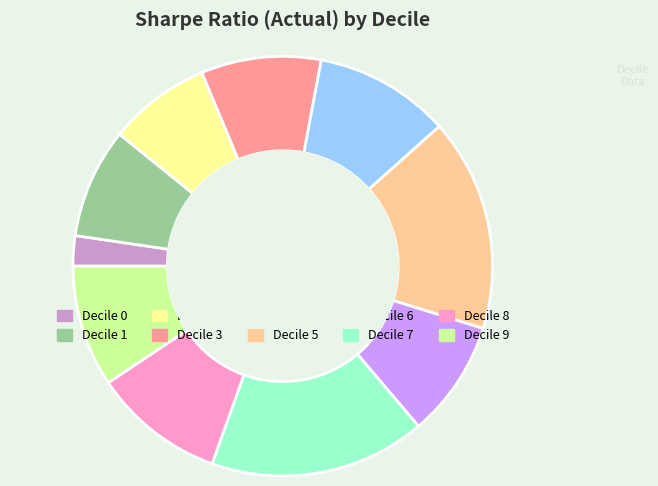

Does any single category account for the majority?

No